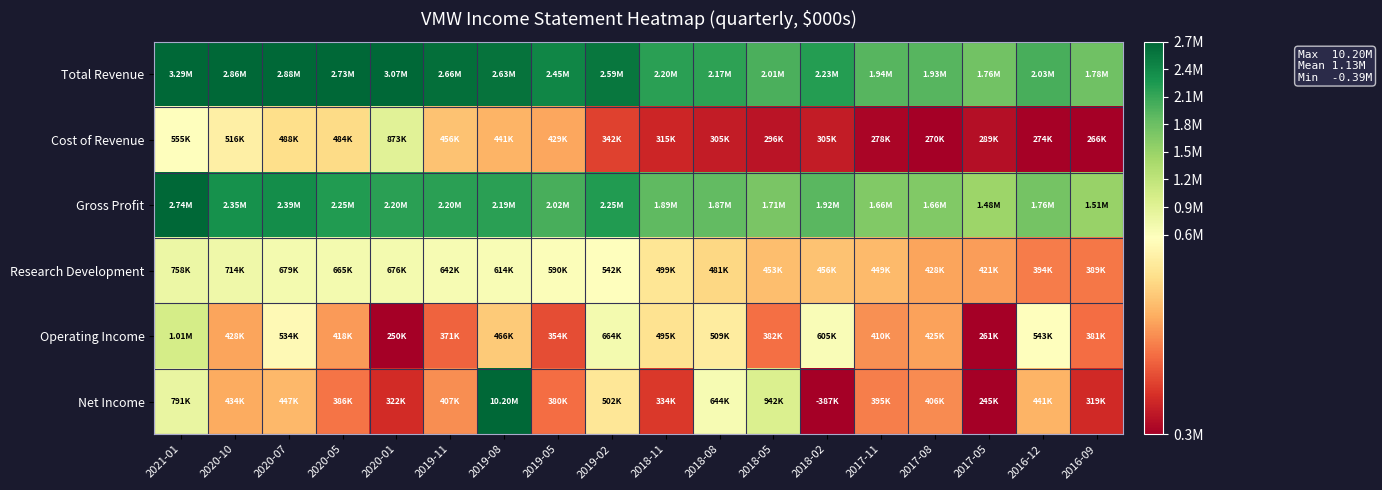

Count the number of categories in the chart.

18